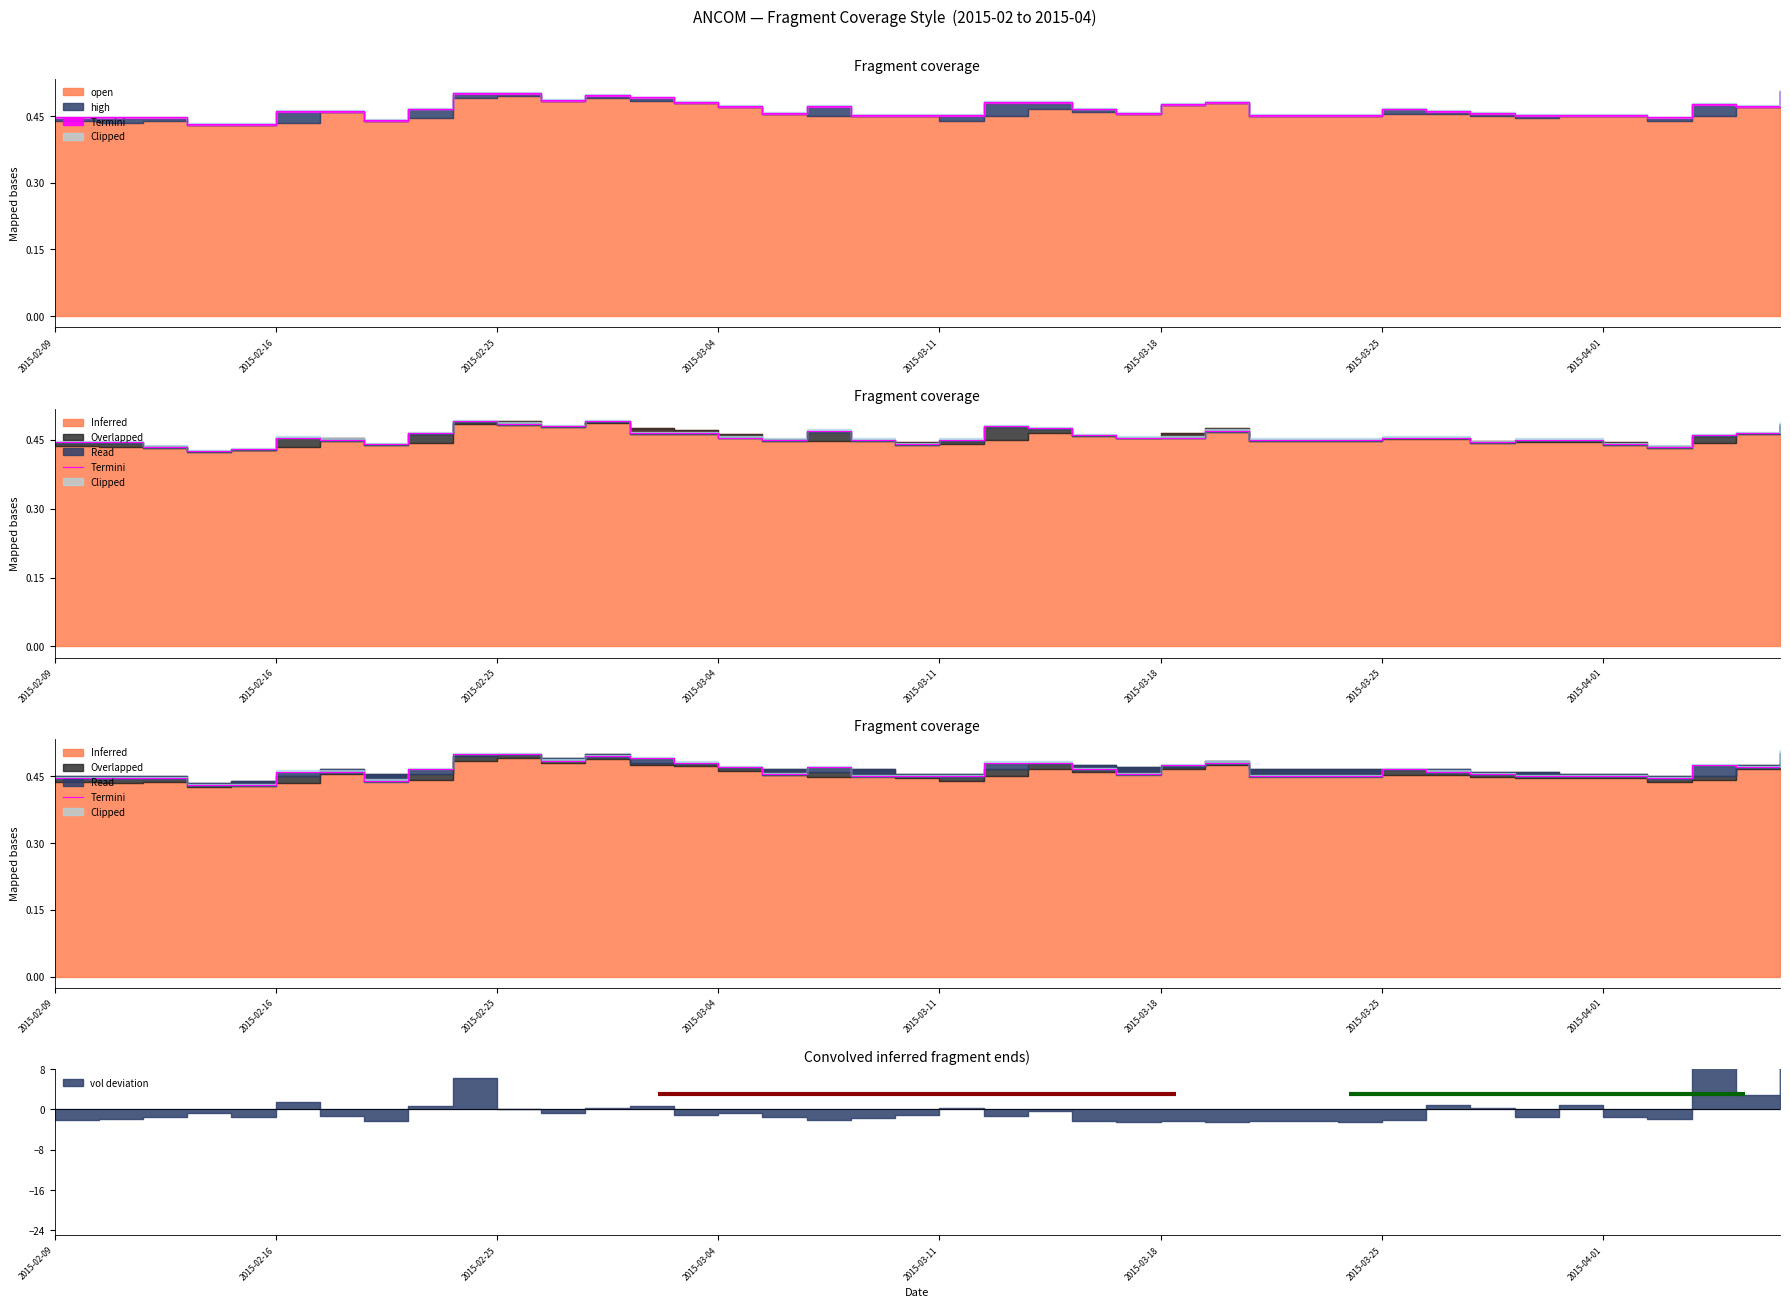

At which category does the data reach its first local peak?

12